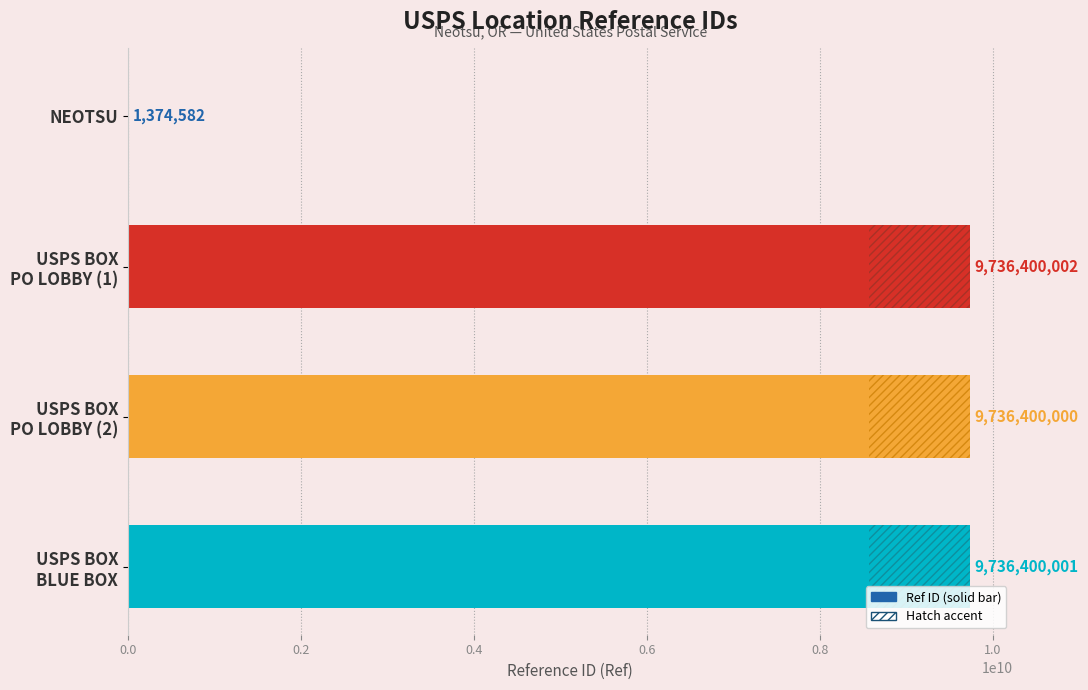

What is the greatest value displayed?

9736400002